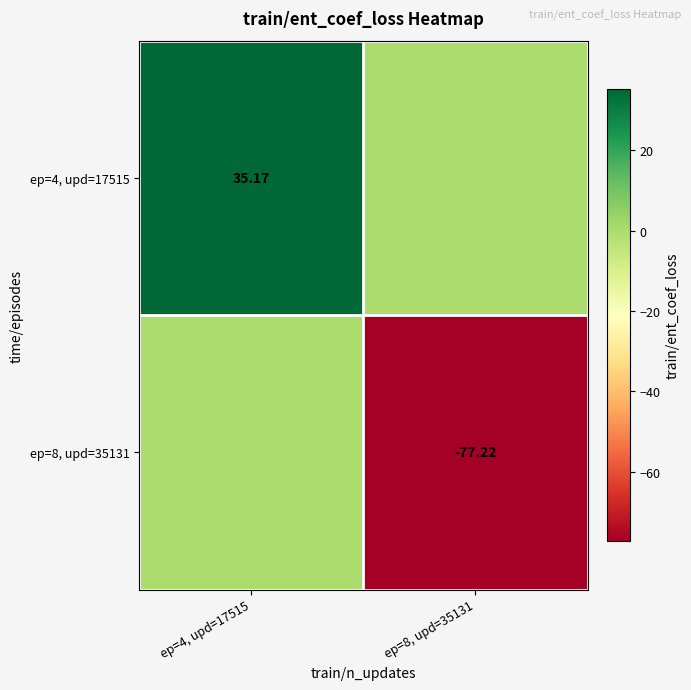

How many positive values does the ep=4, upd=17515 series have?

1